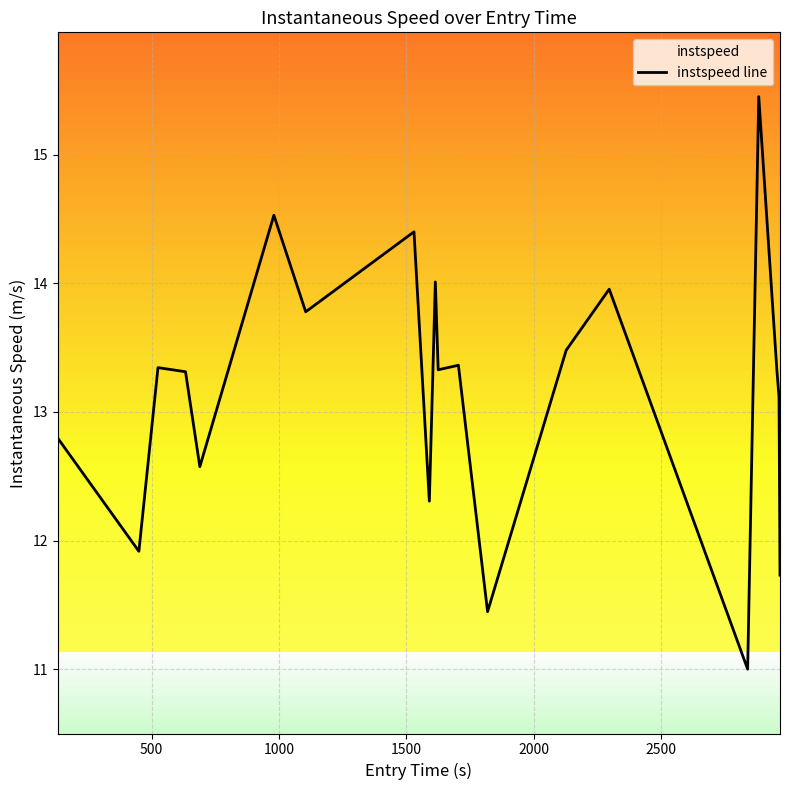

What is the difference between the maximum and minimum values?

4.5